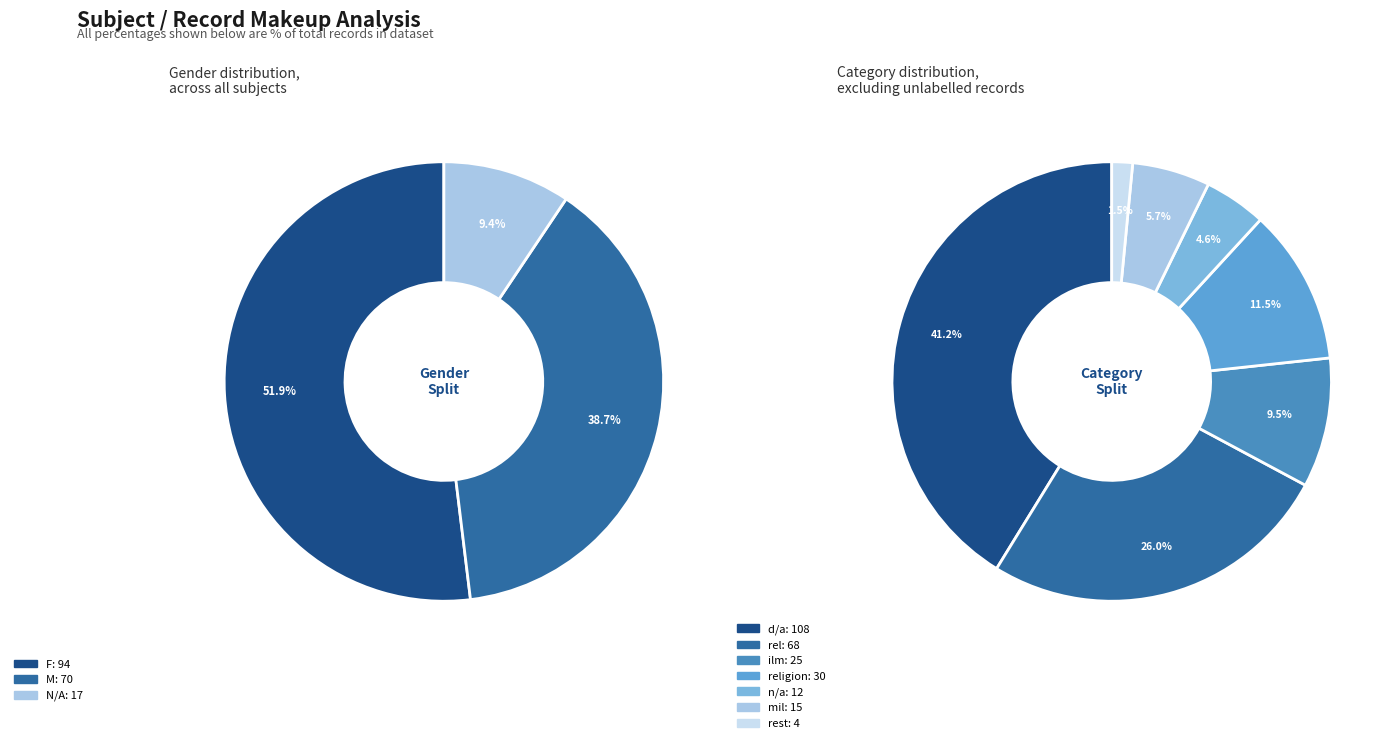

Does F account for over 50% of the chart?

Yes